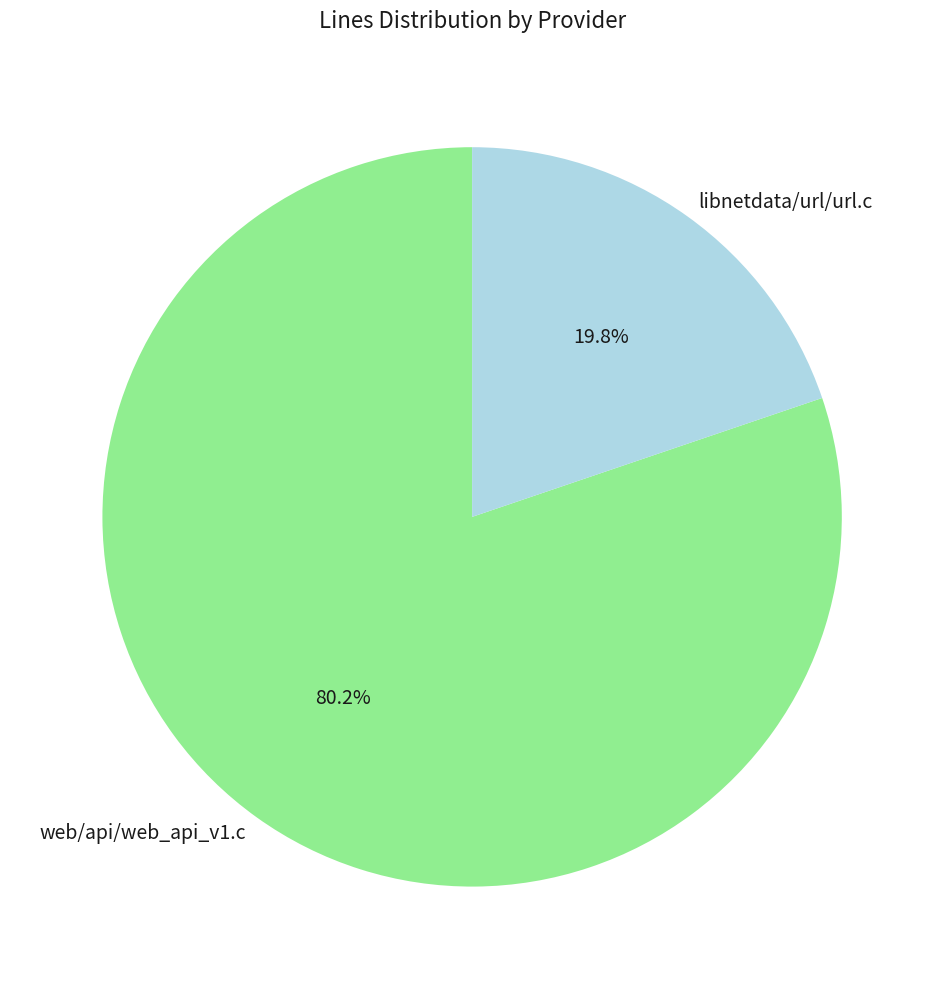

Which slice is the largest?

web/api/web_api_v1.c